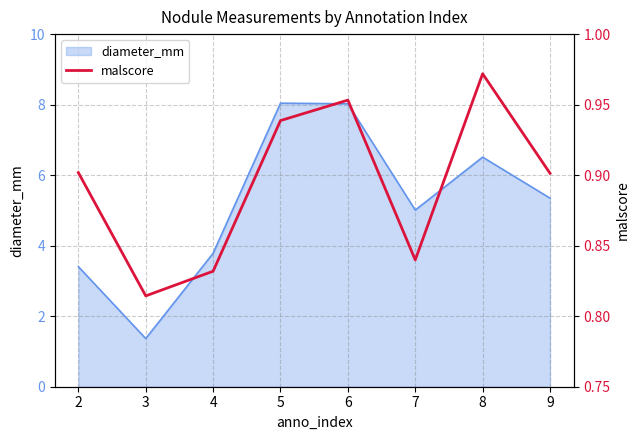

At which label is diameter_mm closest to 4?

4